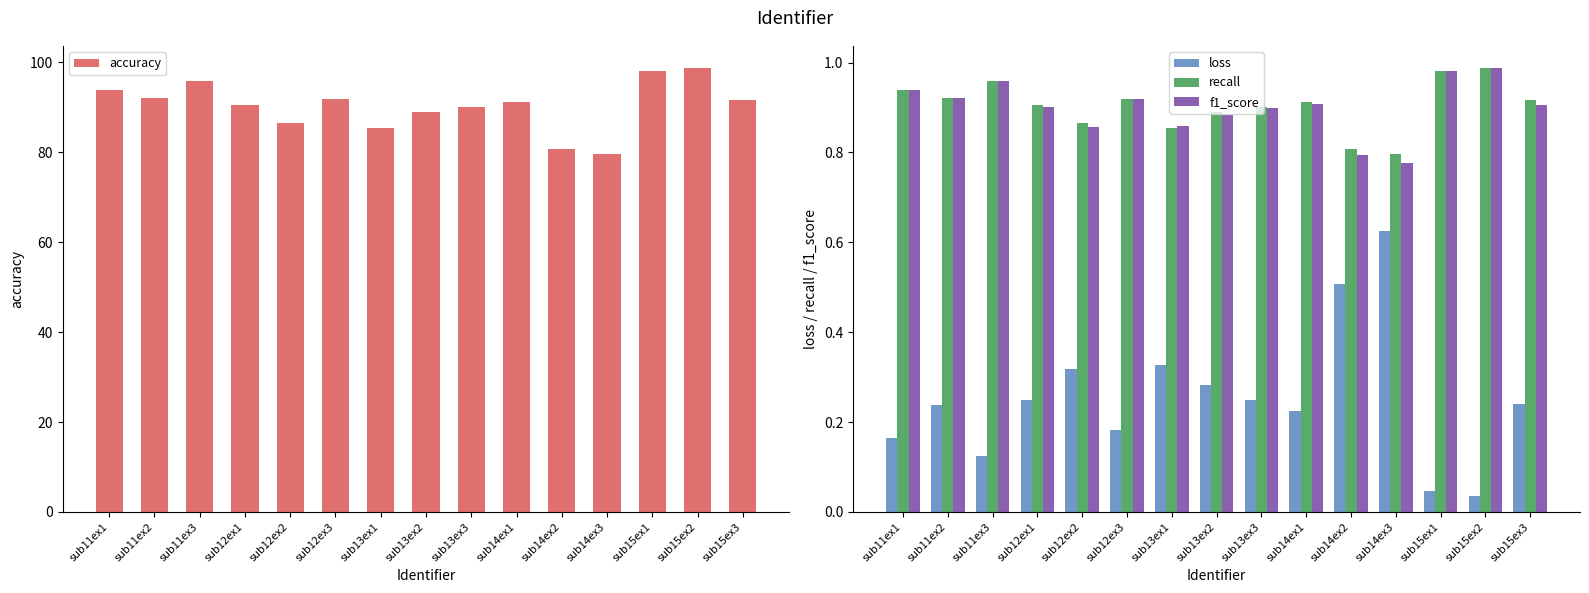

What is the difference between the second highest and minimum values in the accuracy series?

18.5